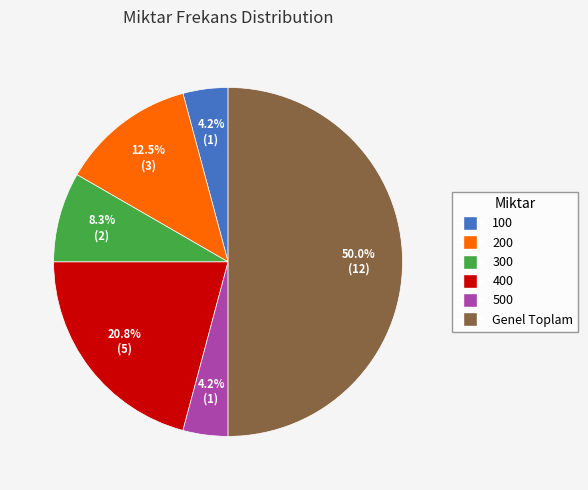

How many slices are in this pie chart?

6